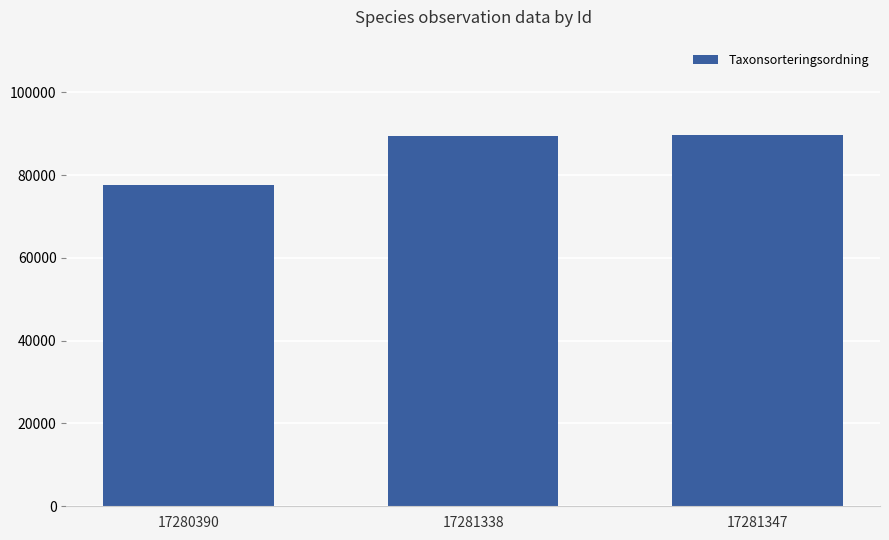

What is the sum of the values at 17280390 and 17281338?

166898